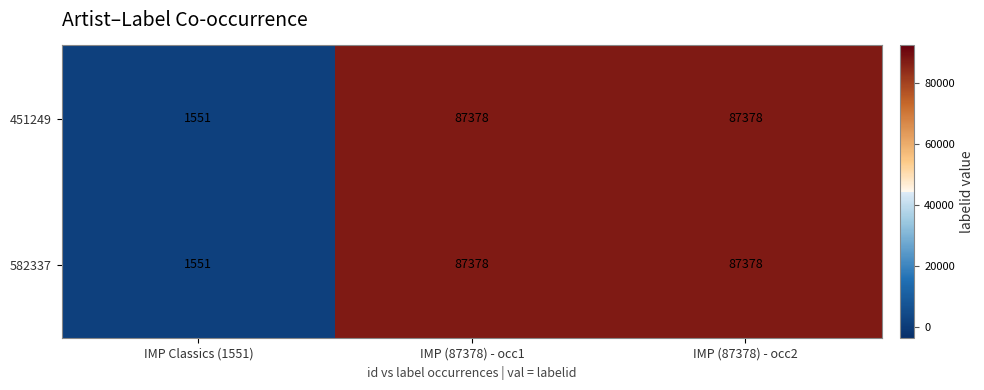

What is the lowest value of the 451249 series?

1551